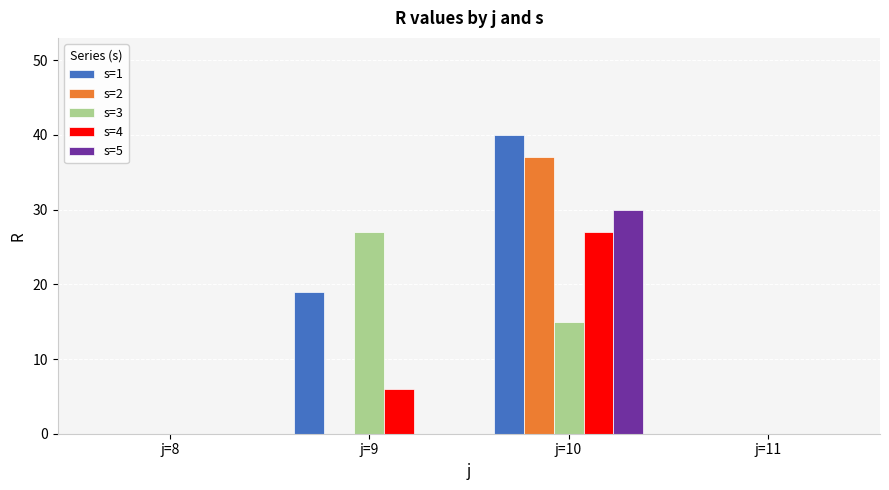

Reading left to right, transcribe all the data shown in this chart.

s=1: 0	19	40	0
s=2: 0	0	37	0
s=3: 0	27	15	0
s=4: 0	6	27	0
s=5: 0	0	30	0